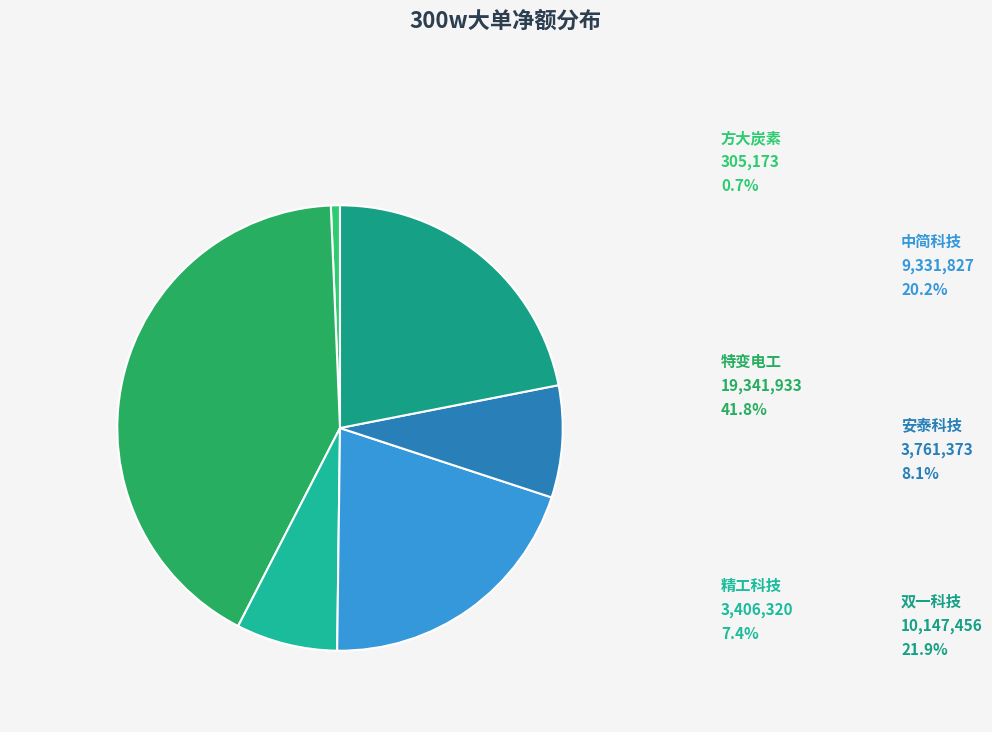

How many segments does this pie chart have?

6